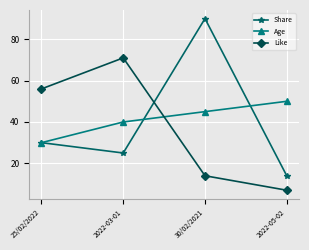

Where is Share nearest to the value 52?

25/02/2022